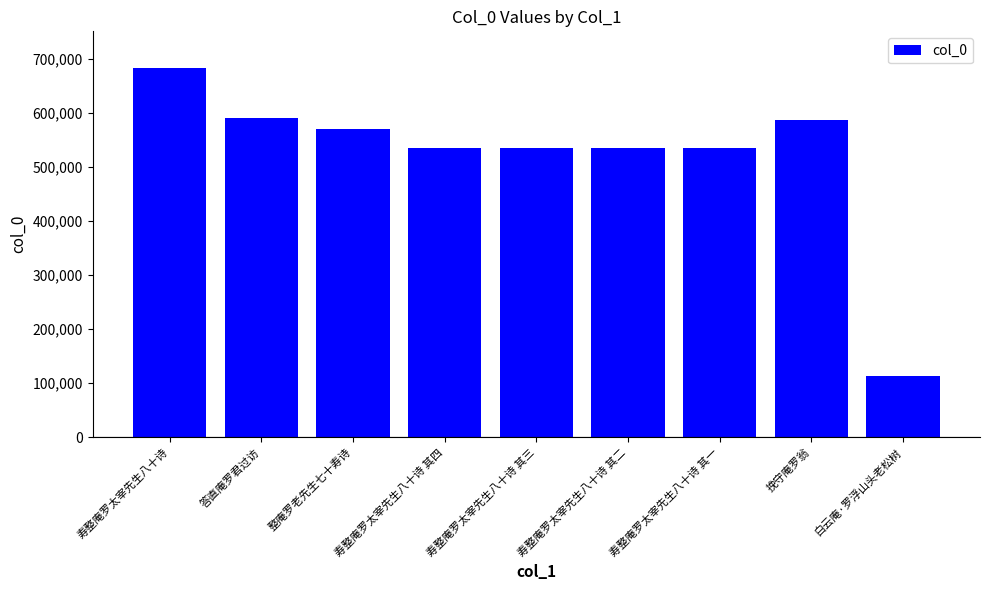

What is the value of the 4th bar from the left?

534710